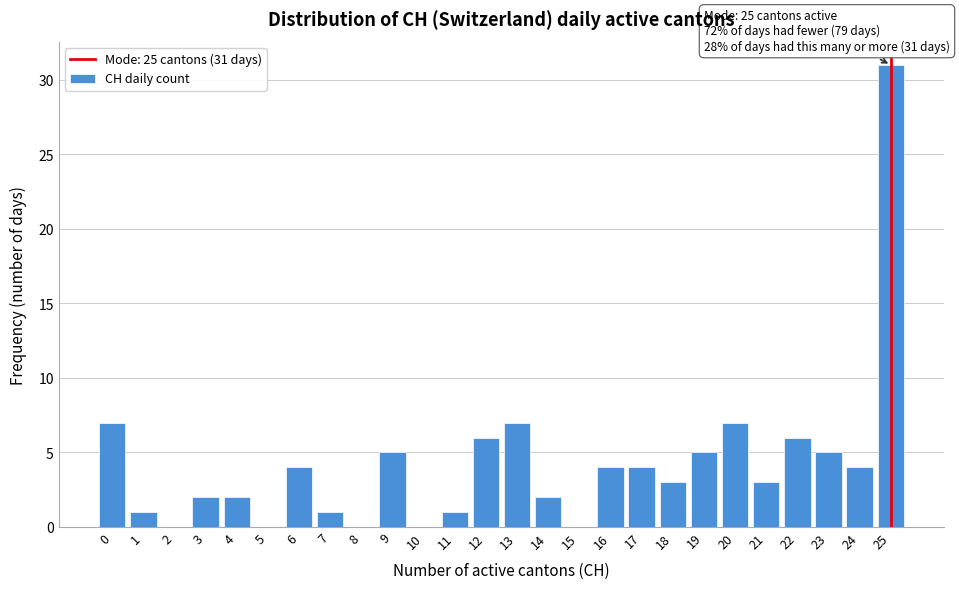

Which range on the x-axis has the tallest bar?

24.5 to 25.5